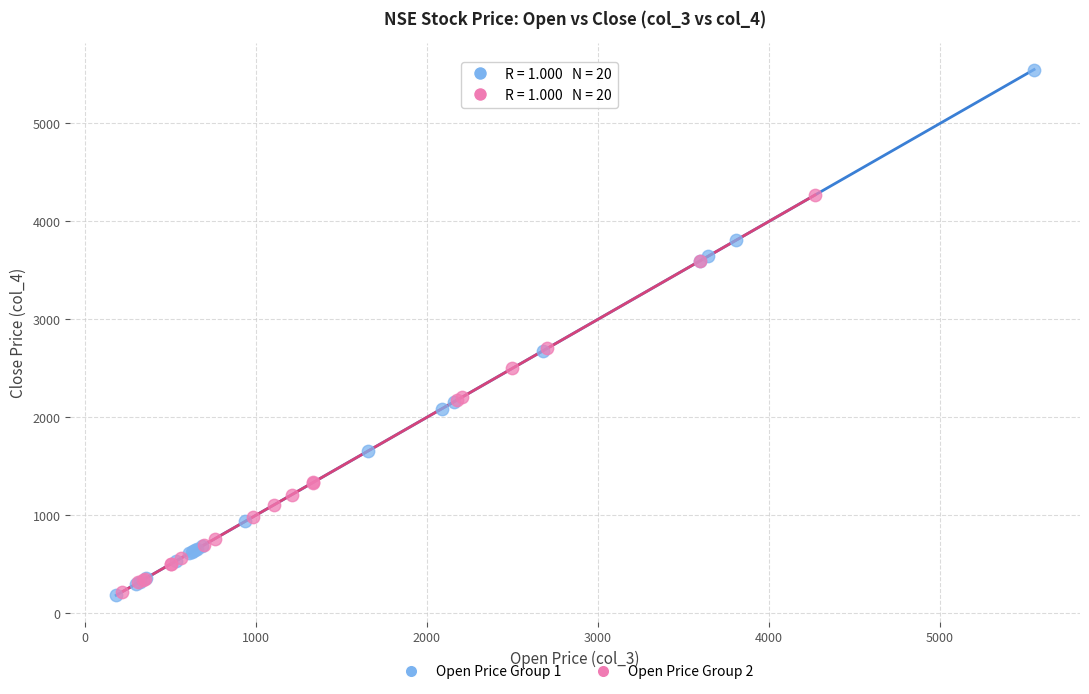

Which series reaches the maximum Y coordinate?

Open Price Group 1